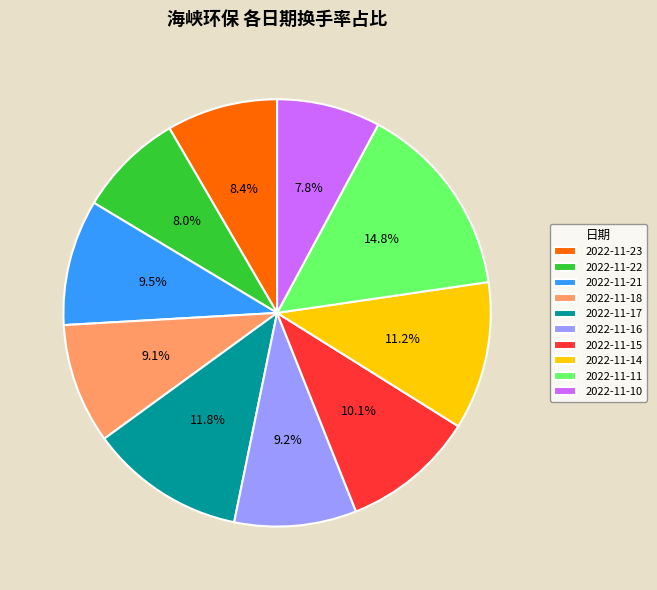

Between 2022-11-17 and 2022-11-16, which is larger?

2022-11-17